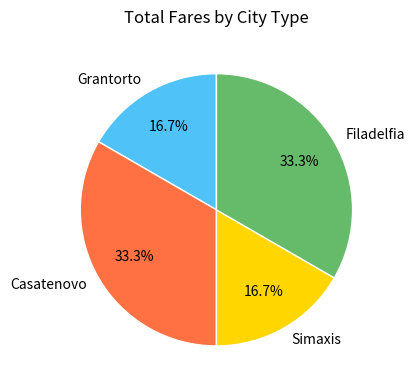

What percentage is NOT represented by Grantorto?

83.3%